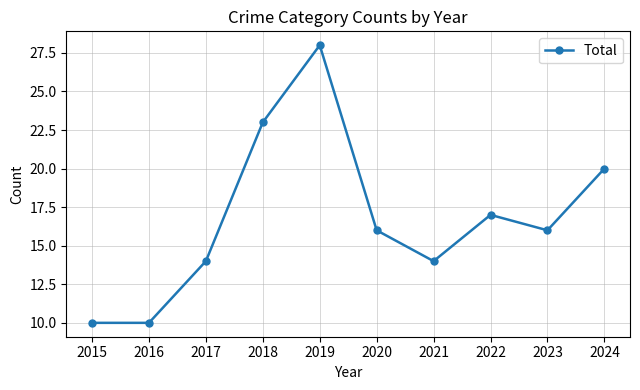

What is the value of the 3rd point from the left?

14